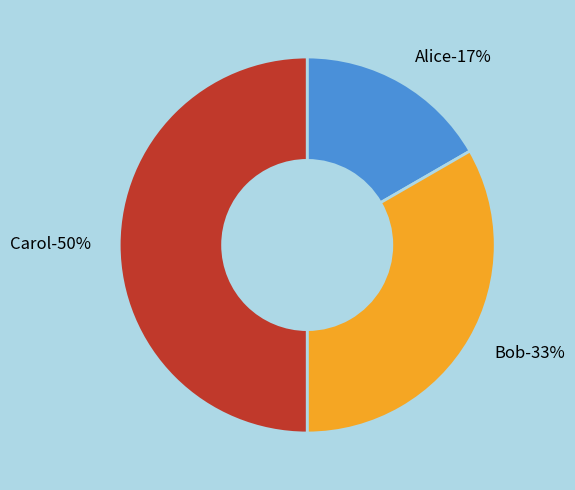

Does any single category account for the majority?

No